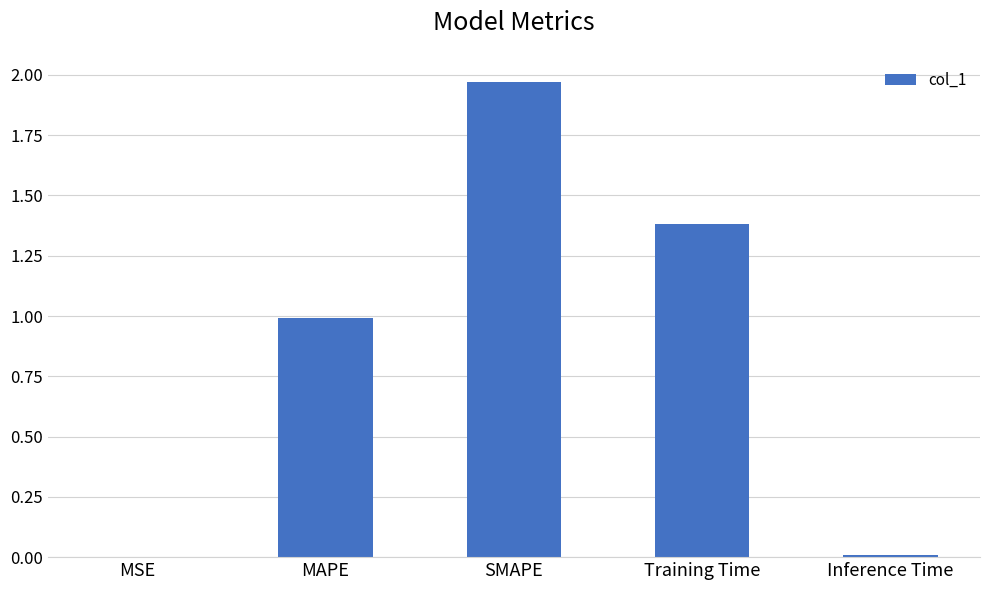

What is the sum of the values at Training Time and MAPE?

2.4